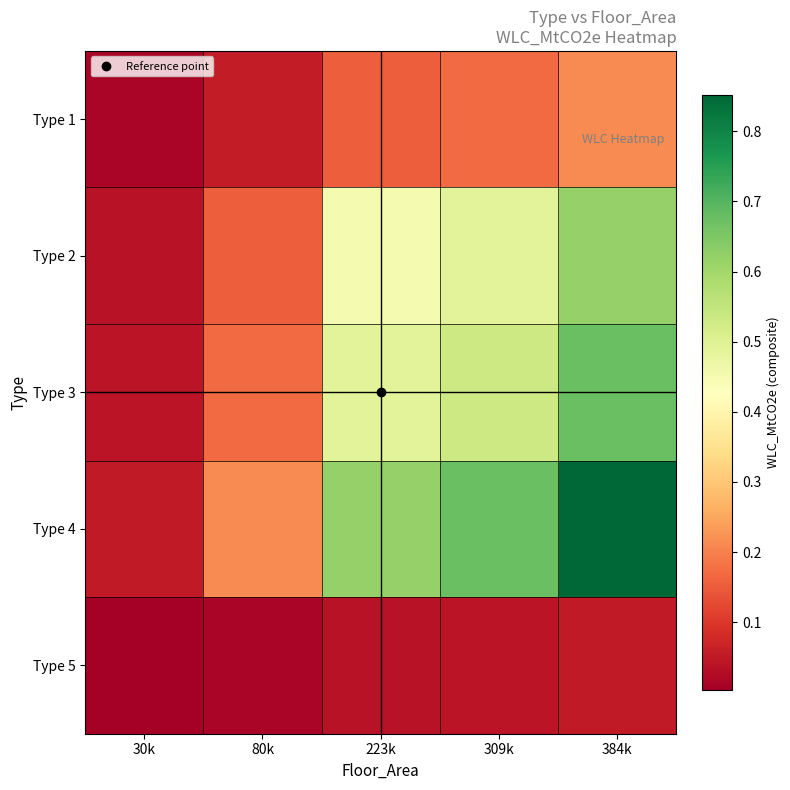

Which series has the largest total across all categories?

Type 4